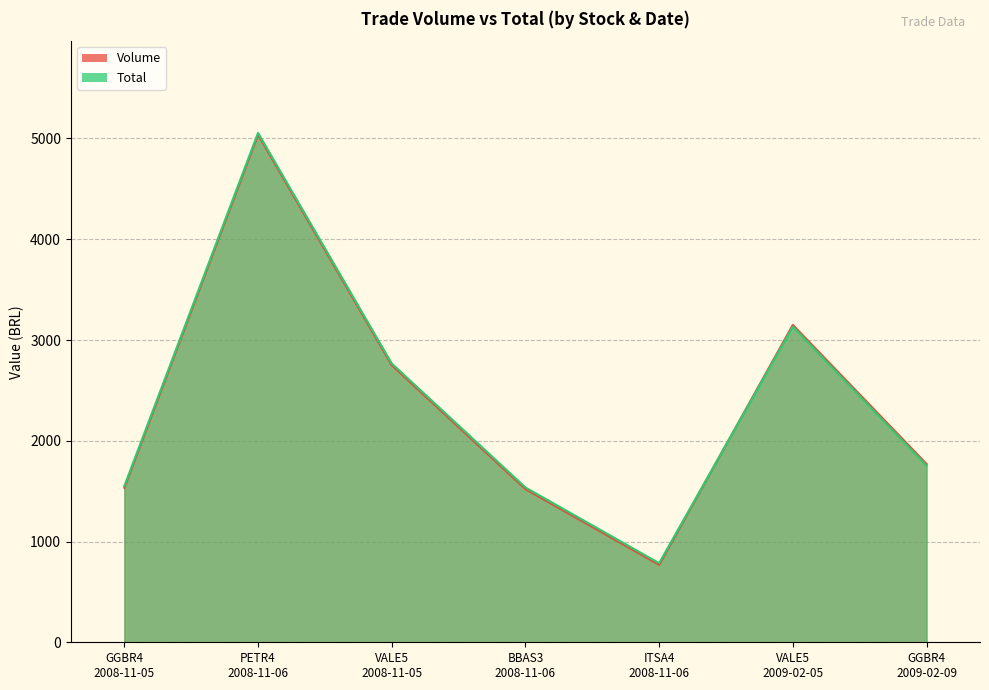

How many interior local peaks does the Total series have?

2